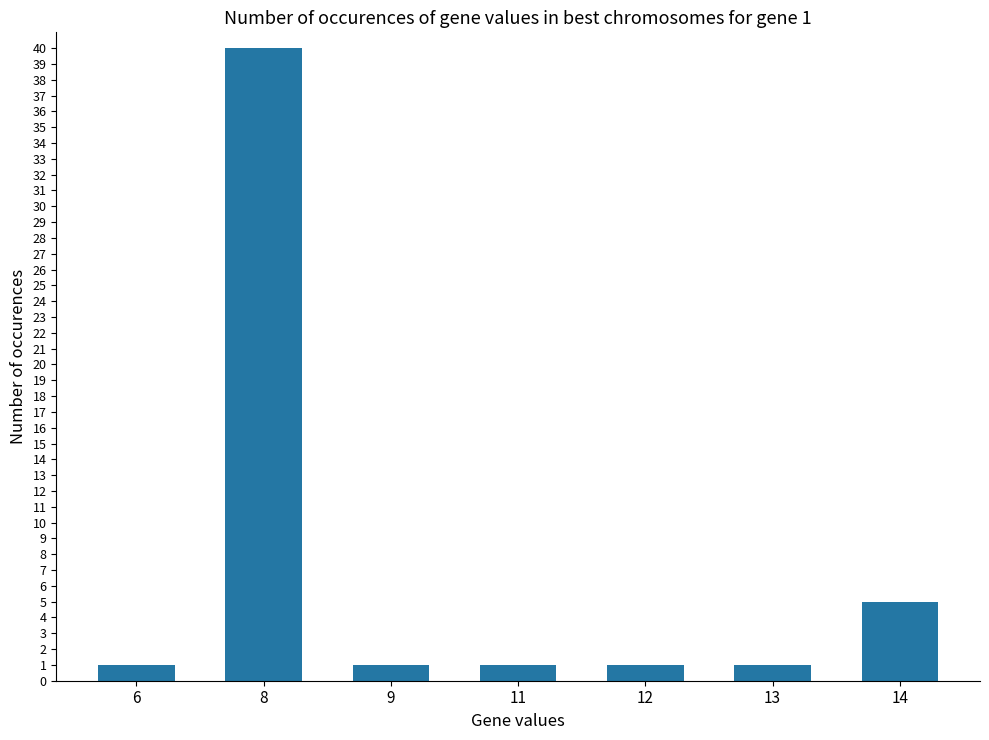

The value at 8 is 40. True or false?

True